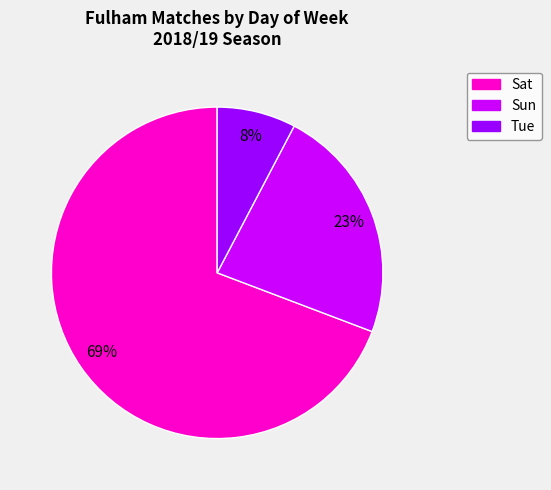

Count the number of slices in the pie.

3